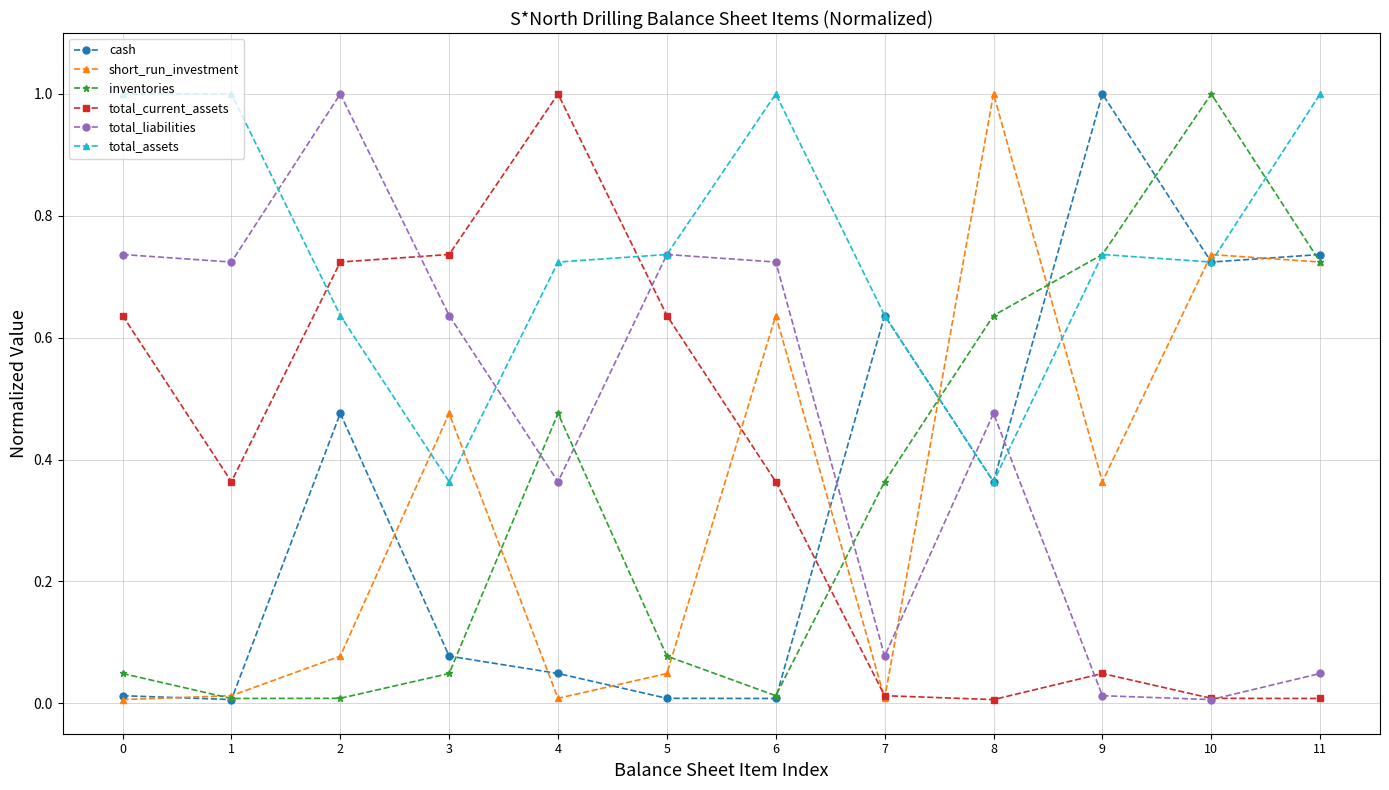

Which series ends up on top after the final intersection of total_liabilities and inventories?

inventories